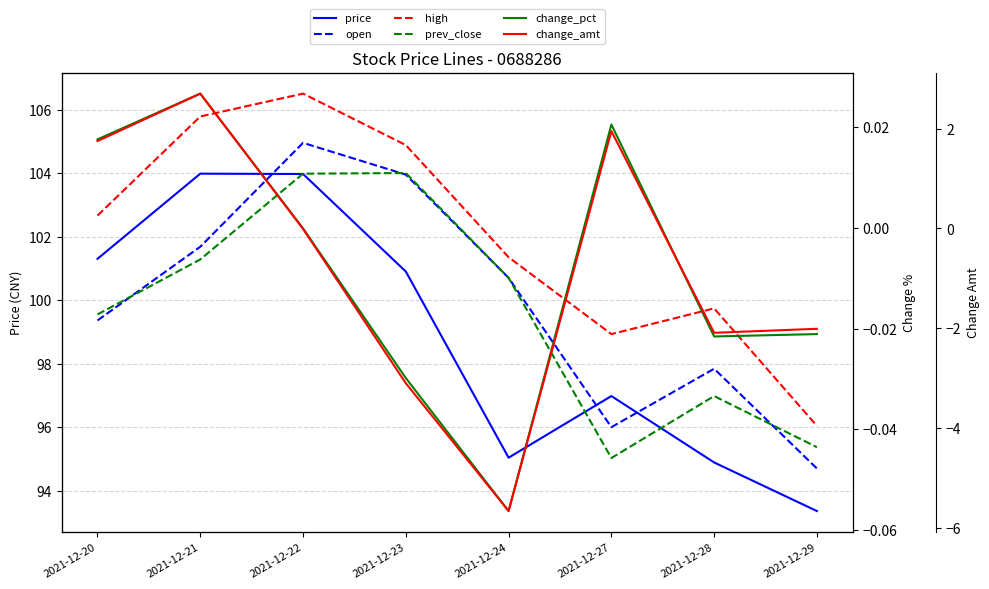

At which label does high reach its minimum?

2021-12-29